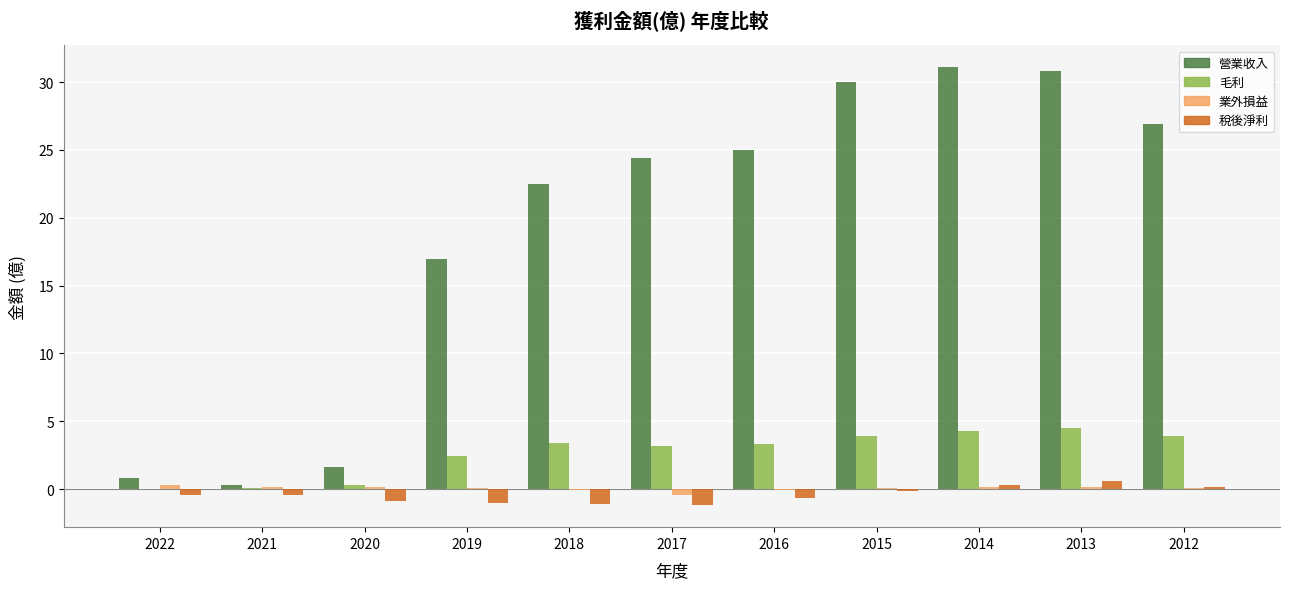

Where is 毛利 nearest to the value 2?

2019